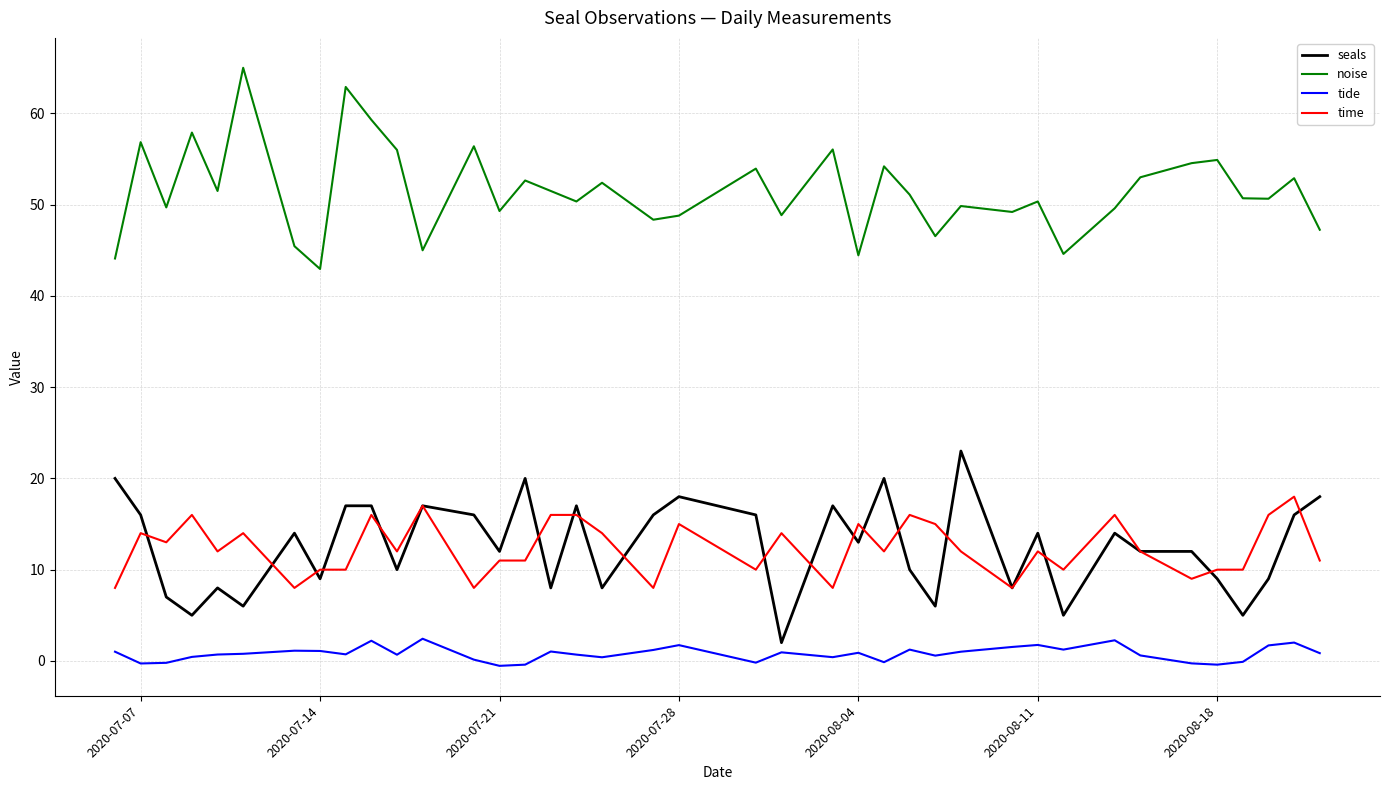

Count the time values in the range 10 to 15.

23